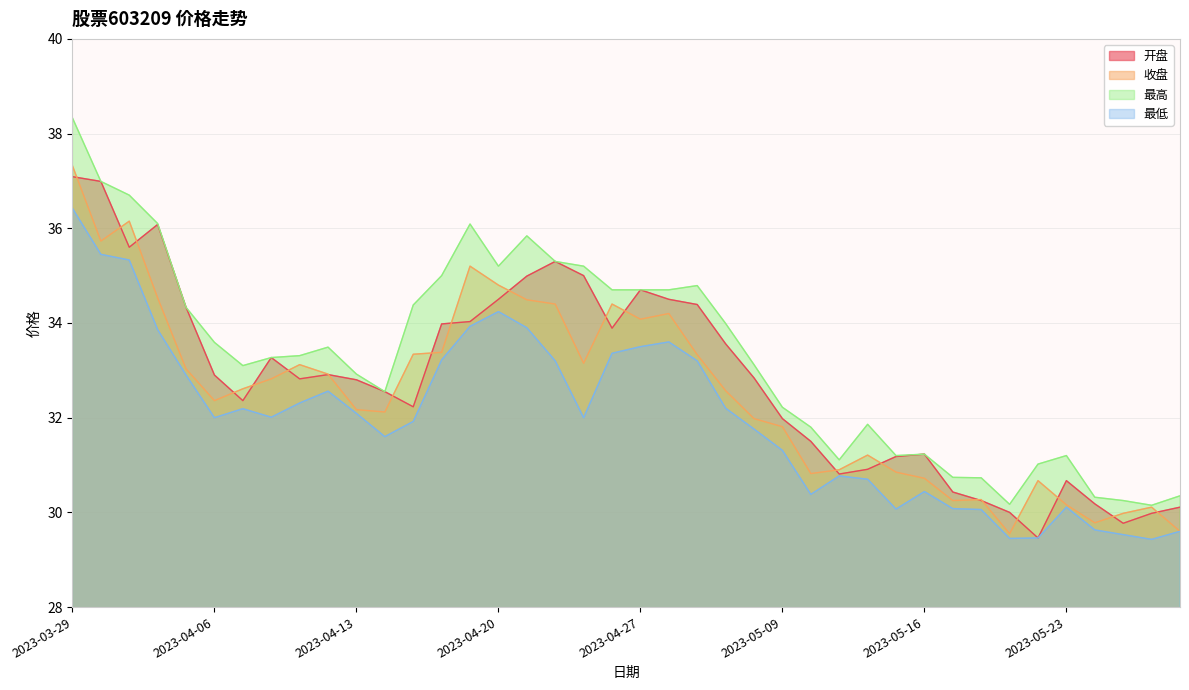

In 收盘, how many points are higher than both neighbors (excluding endpoints)?

9